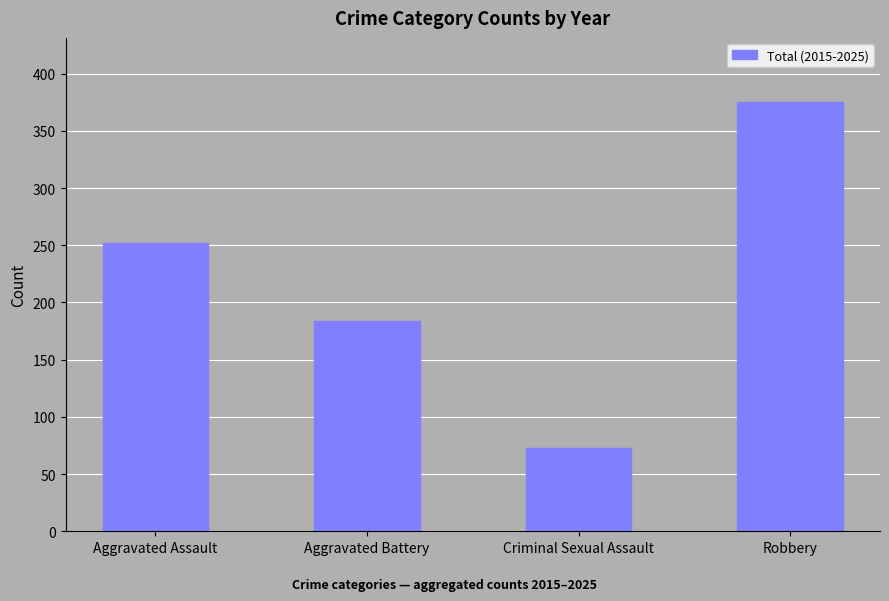

Rank the categories by value from lowest to highest.

Criminal Sexual Assault, Aggravated Battery, Aggravated Assault, Robbery